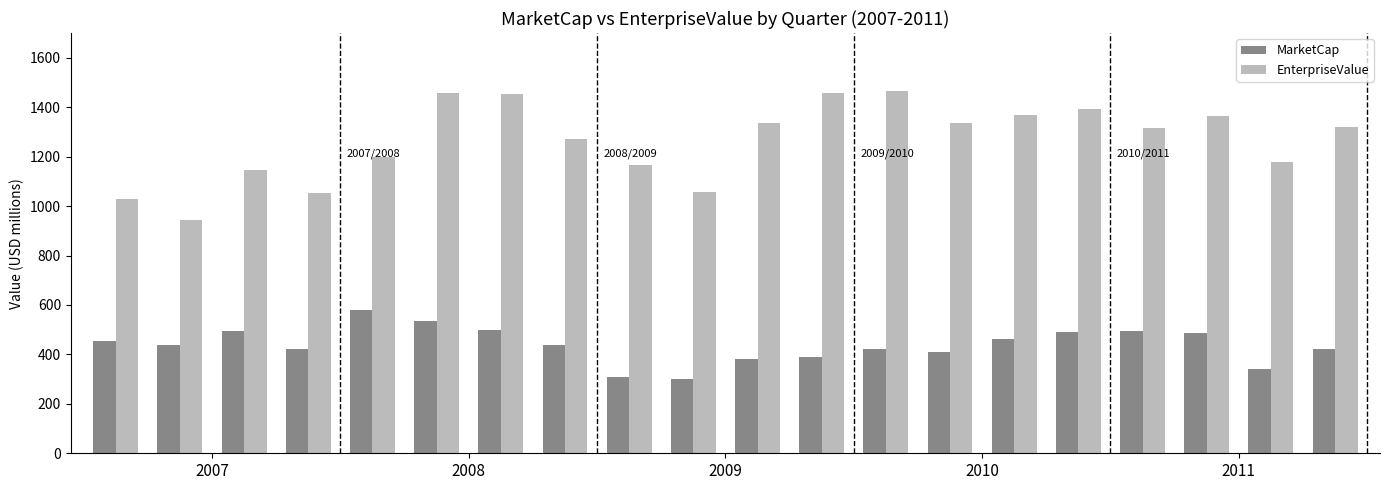

What is the minimum value for MarketCap?

300.9